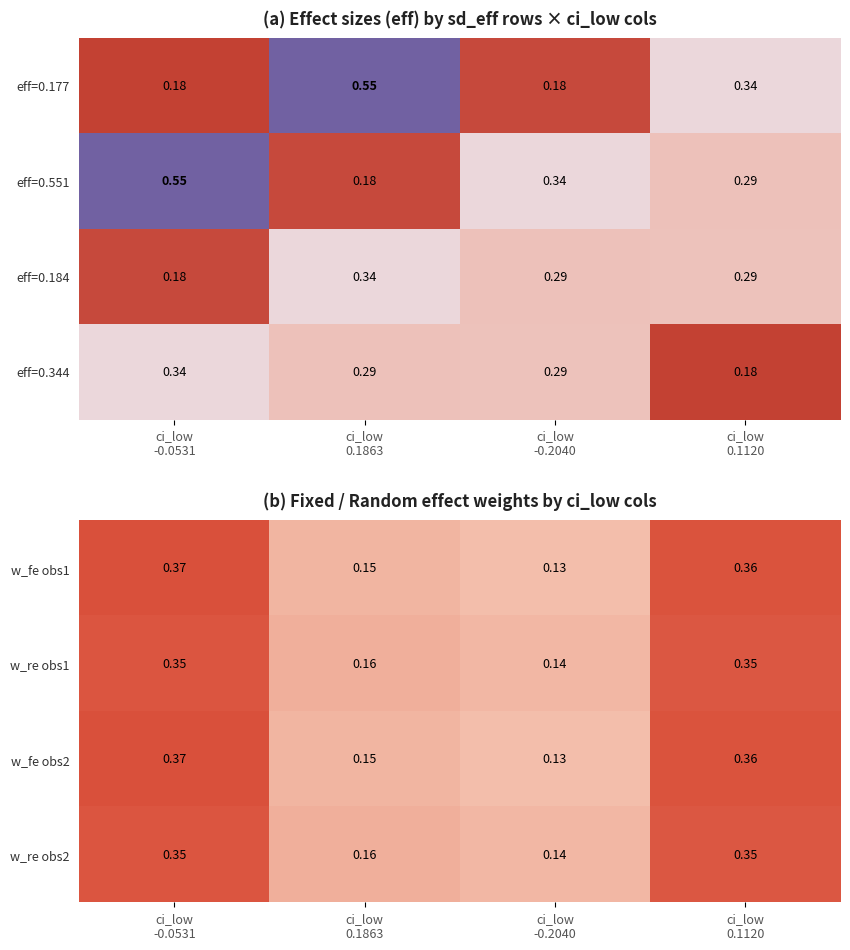

Which label corresponds to the largest value in the chart?

ci_low
-0.0531